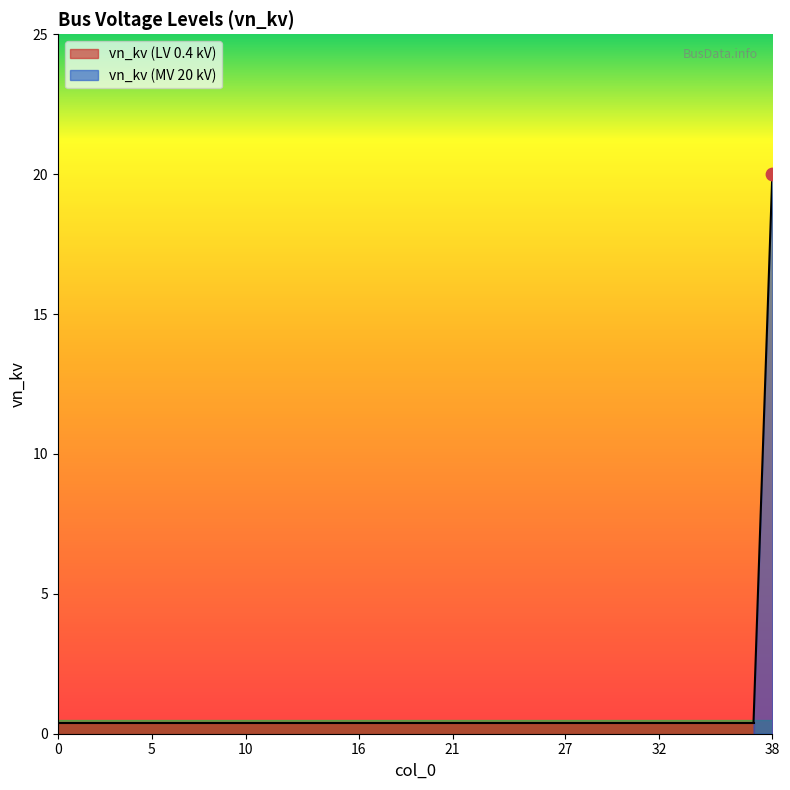

Between 29 and 23, which is larger?

29